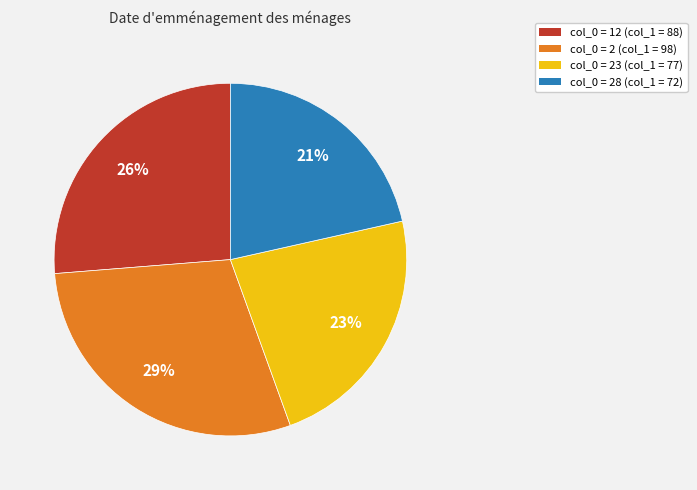

Does any single category account for the majority?

No